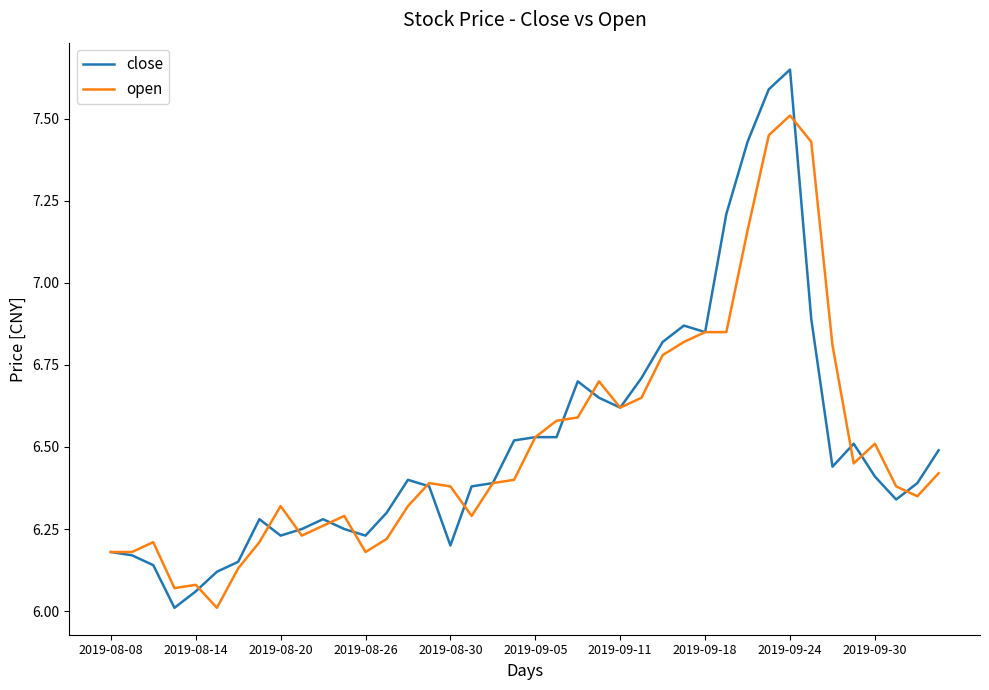

What is the minimum value shown in the chart?

6.0